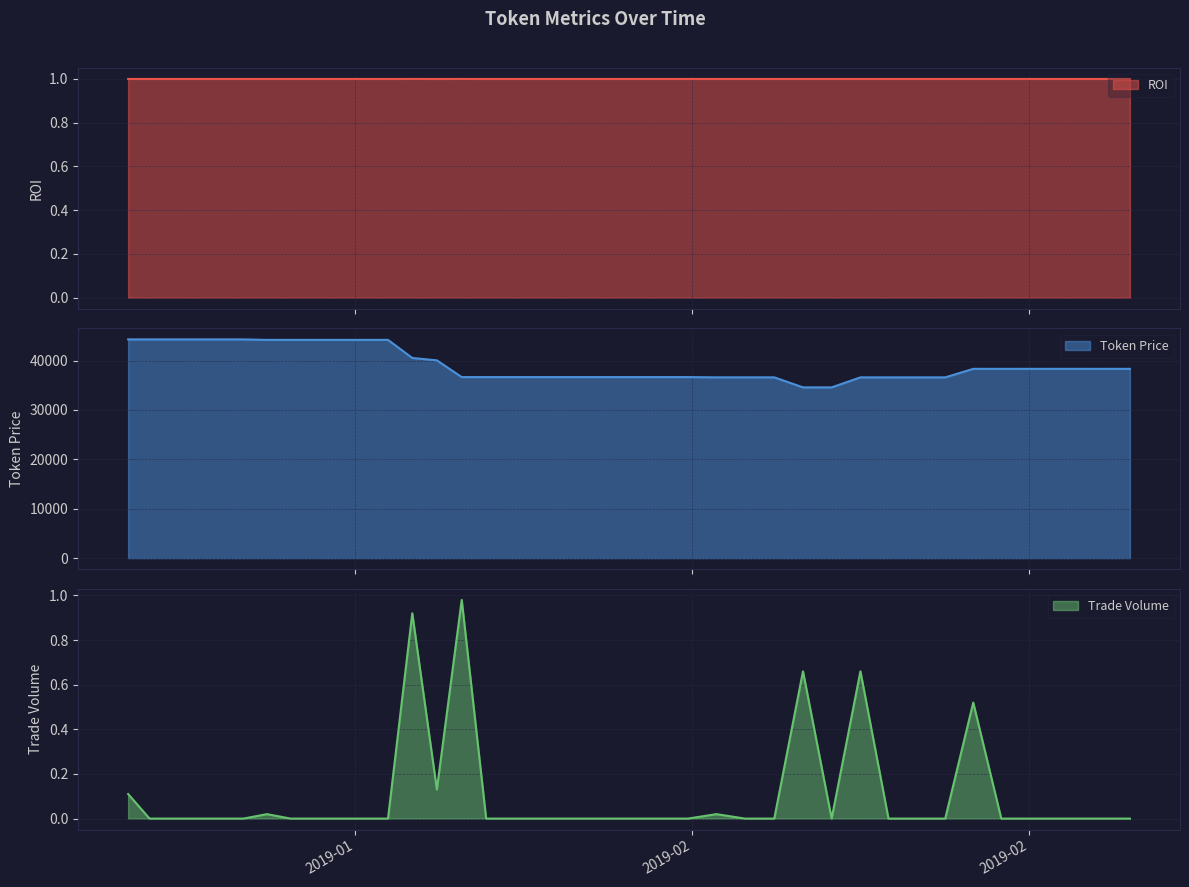

At which label is ROI closest to 1?

2019-02